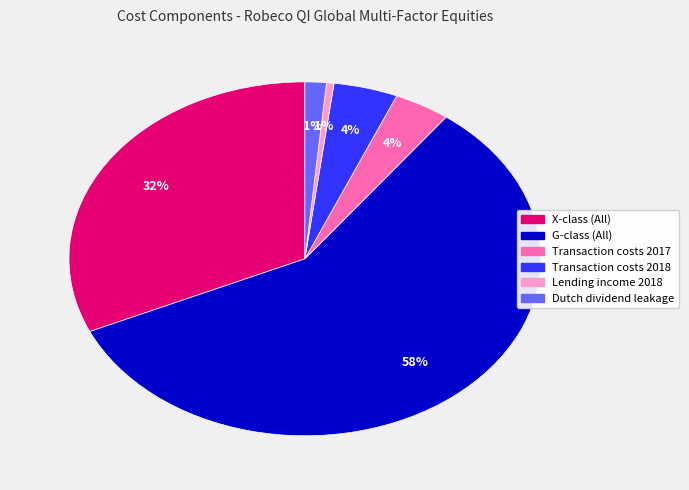

Does Lending income 2018 account for over 50% of the chart?

No